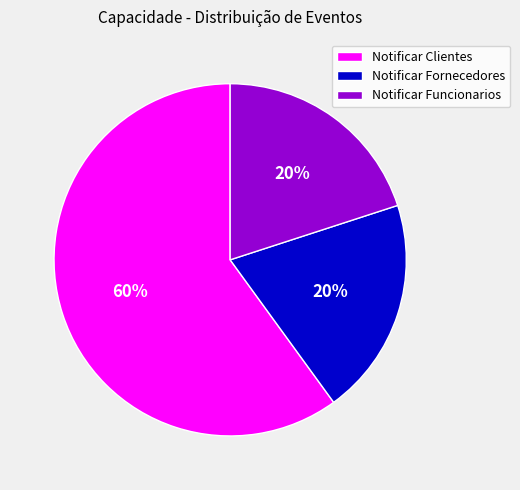

What is the majority slice?

Notificar Clientes